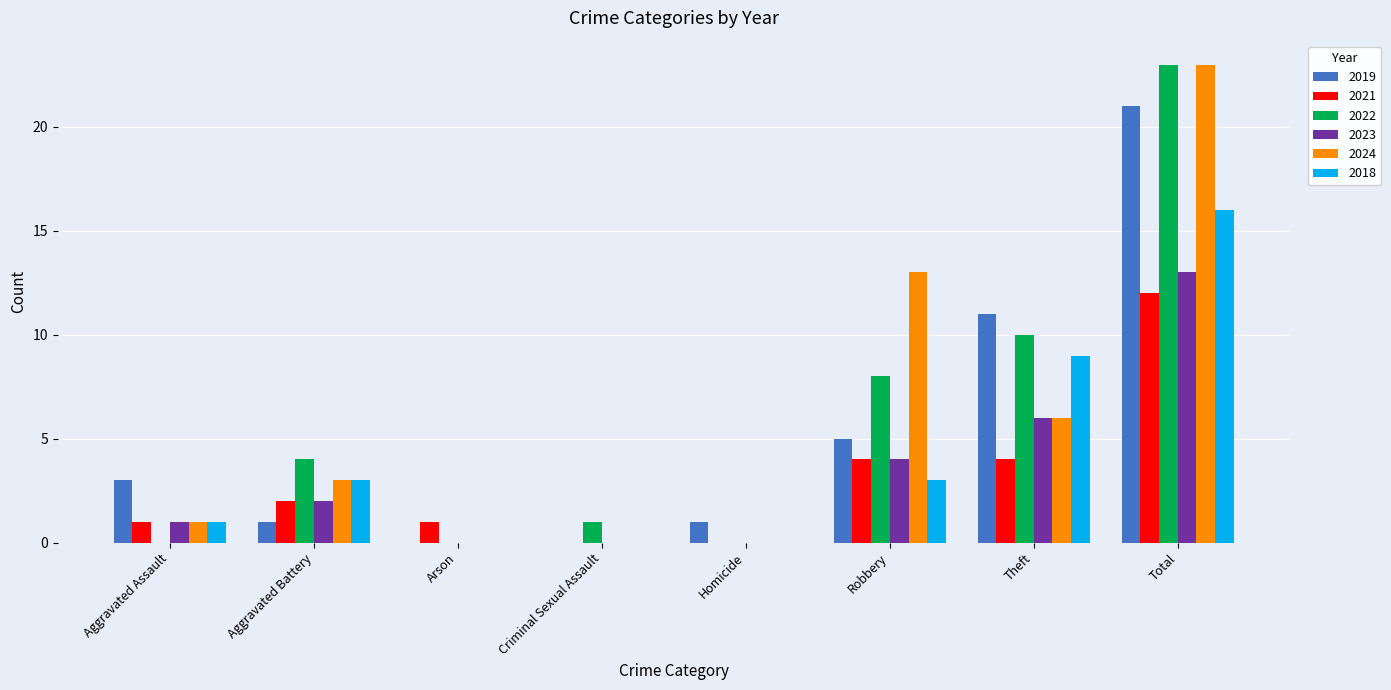

What is the sum of all 2022 values?

46